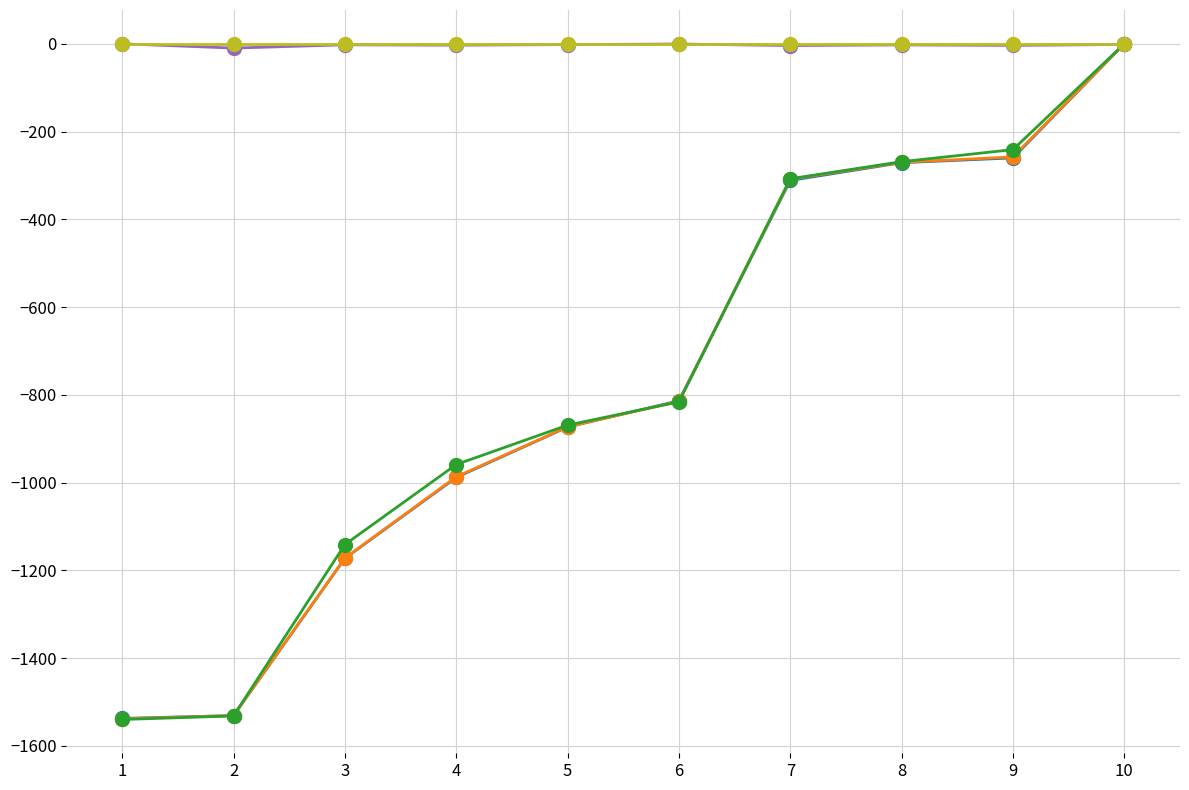

At which category is the sum across all series the highest?

10